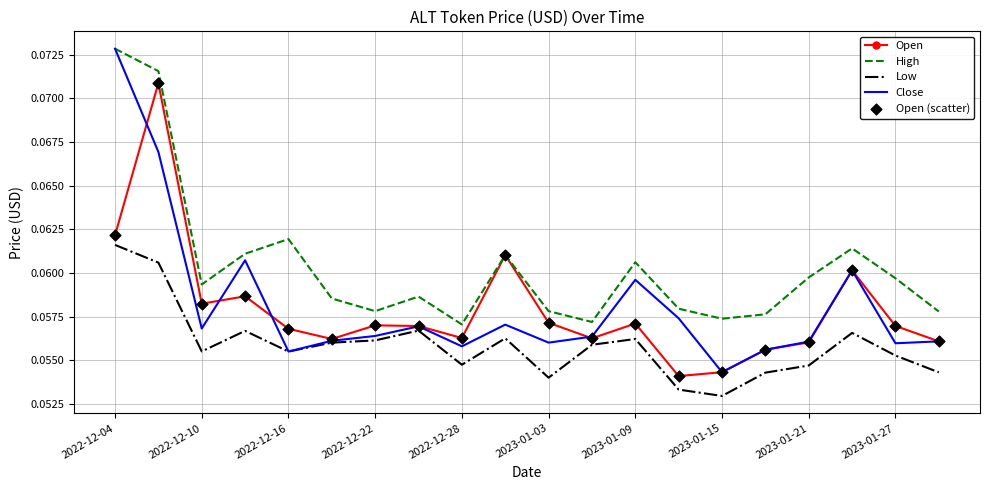

Which series has the largest range (max minus min)?

Close